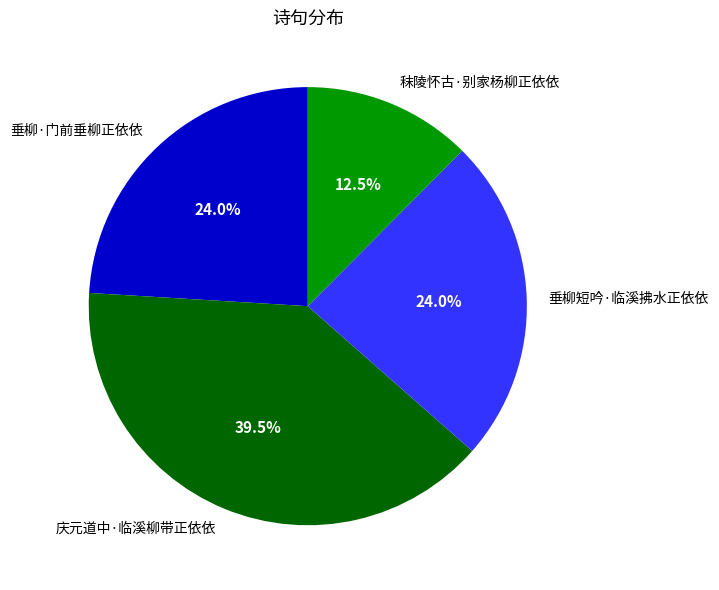

Which slice is the smallest?

秣陵怀古·别家杨柳正依依